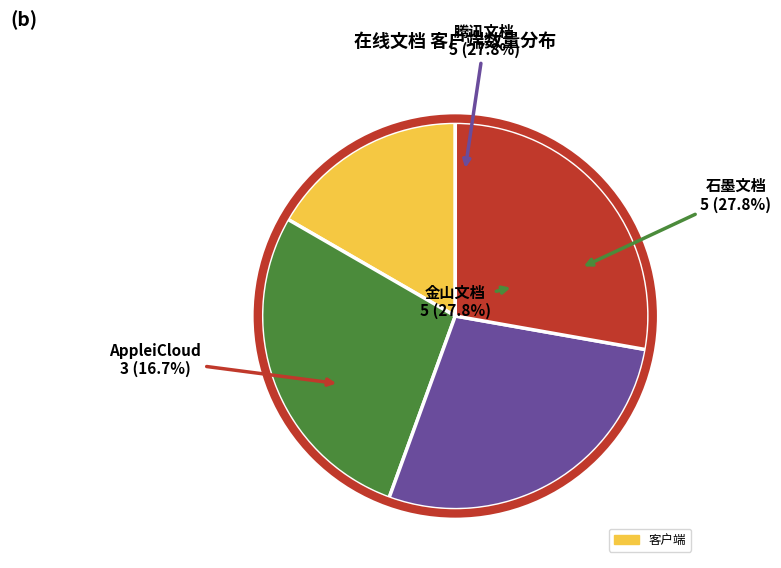

True or false: 腾讯文档 accounts for 28% of the total.

True